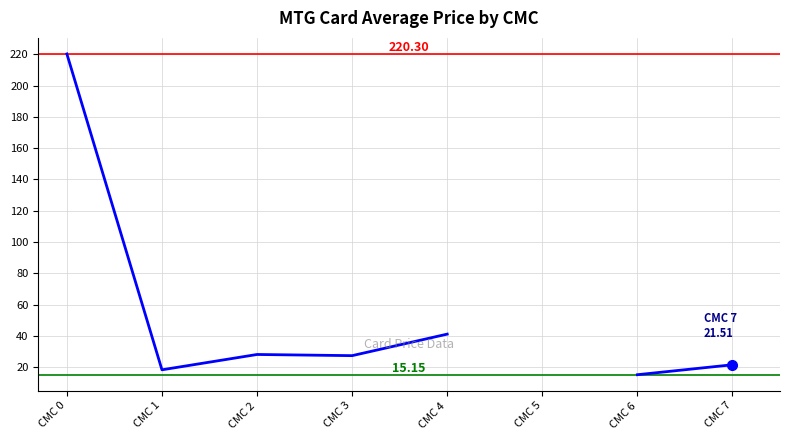

What is the difference between the maximum and minimum values?

205.2